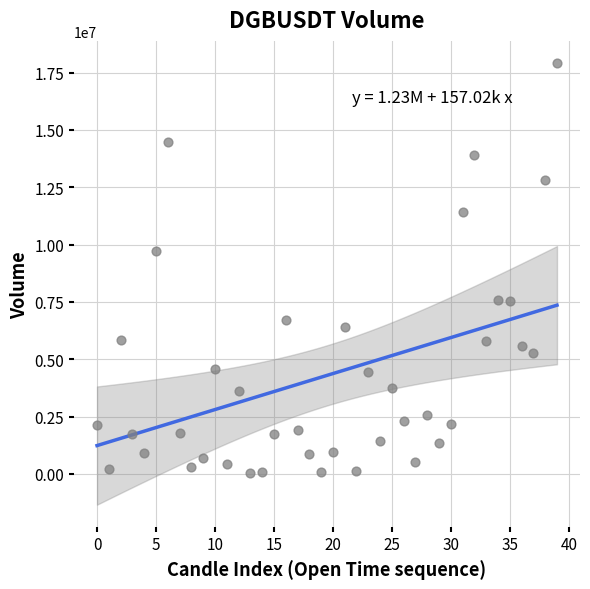

What Y value in the scatter plot is closest to 8987951?

9740119